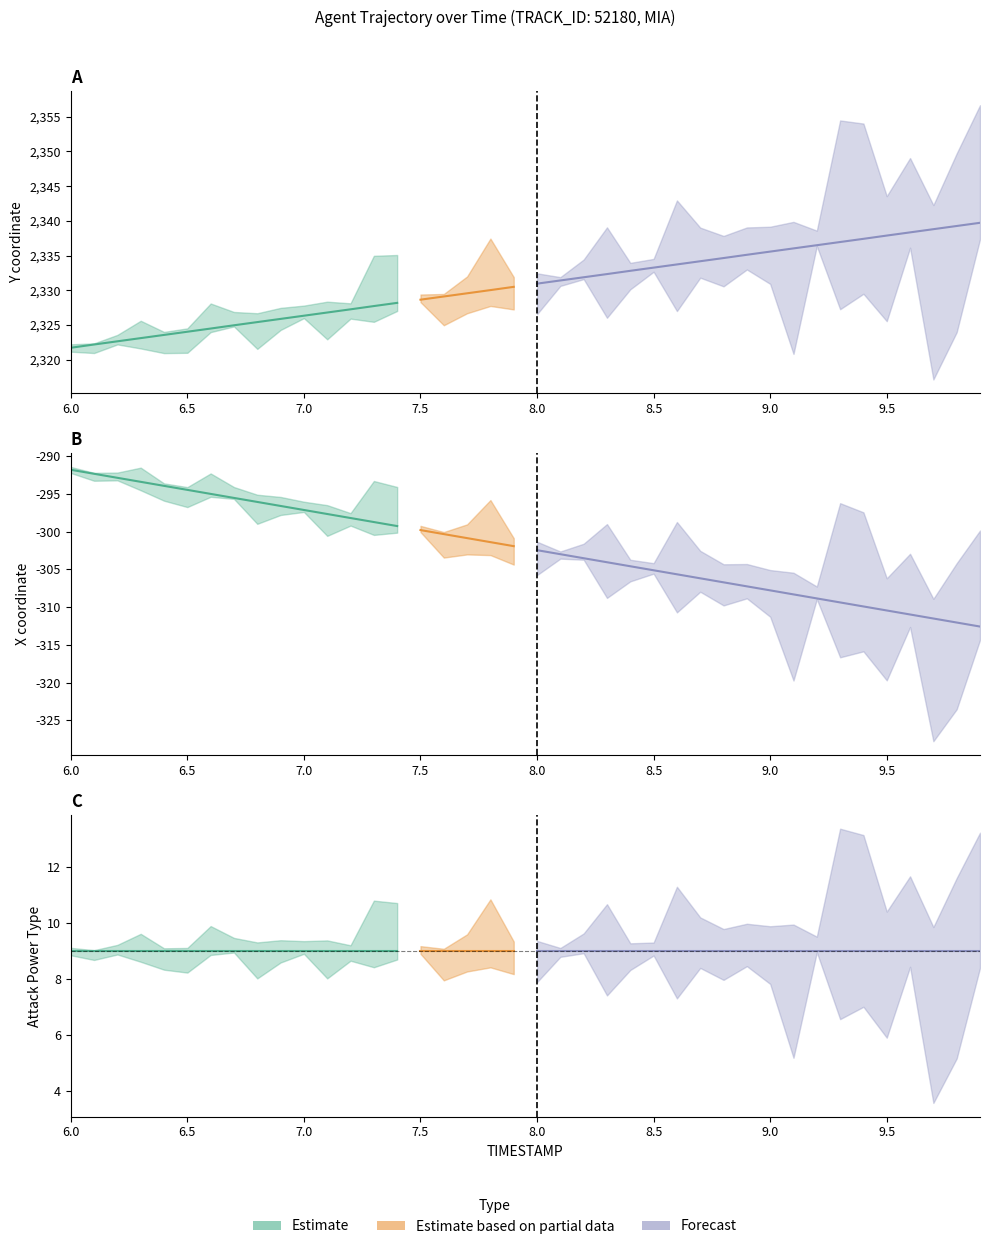

How many values in the X series are below -301?

22